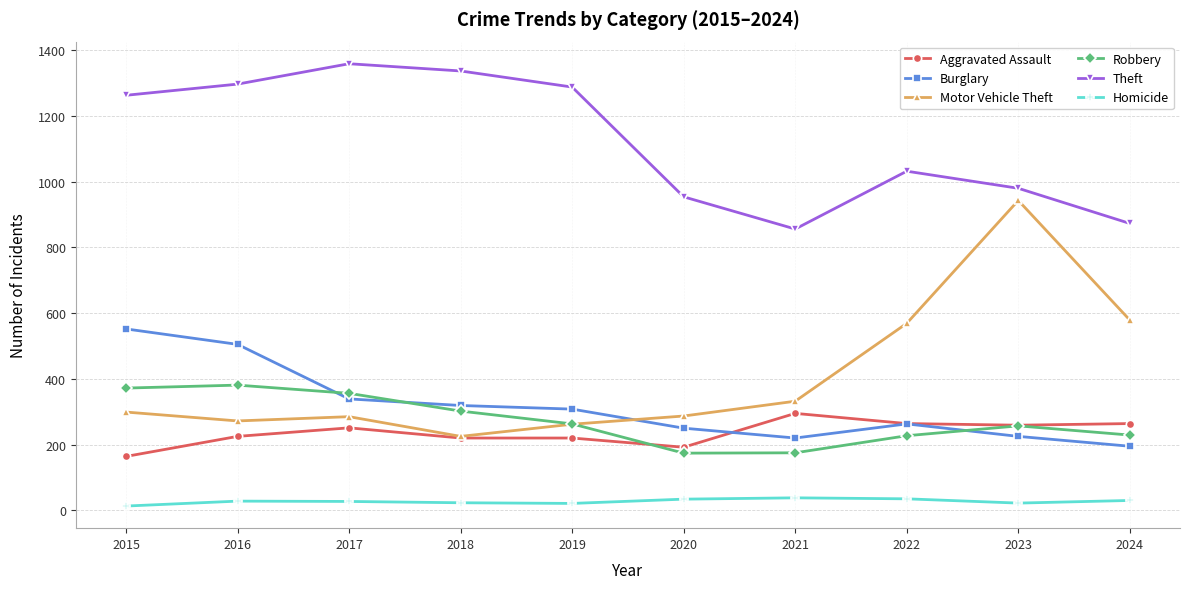

Read the Burglary value at 2019, to the nearest 5.

310